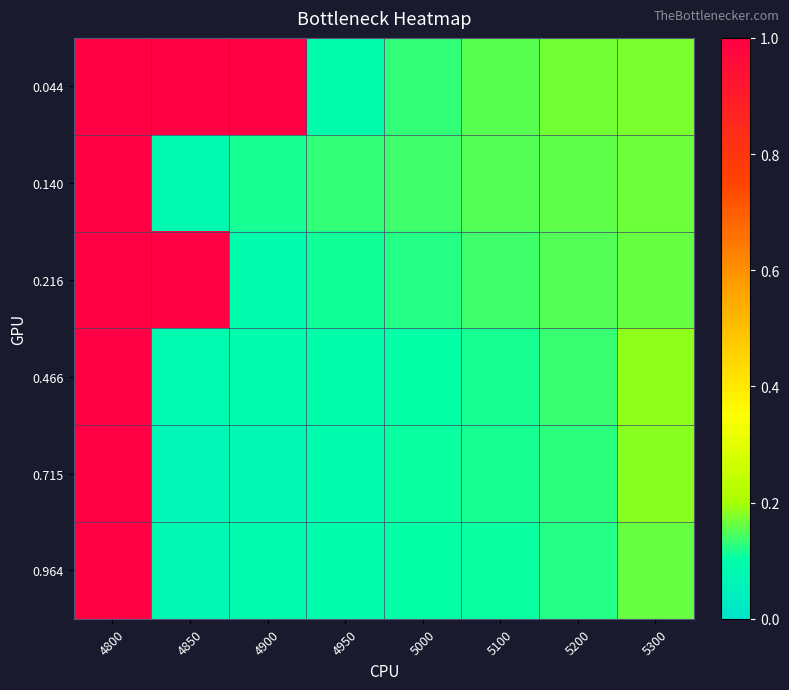

What is the spread (max minus min) of values at 4900?

0.9